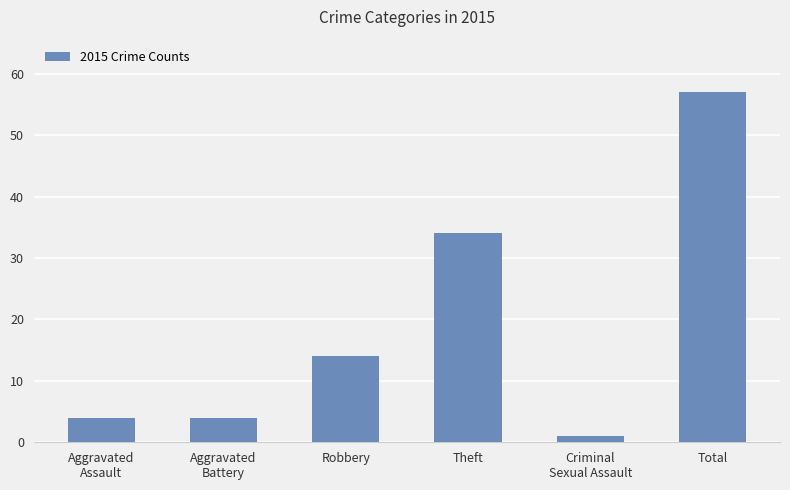

The chart shows a value of 1 at Criminal
Sexual Assault. True or false?

True